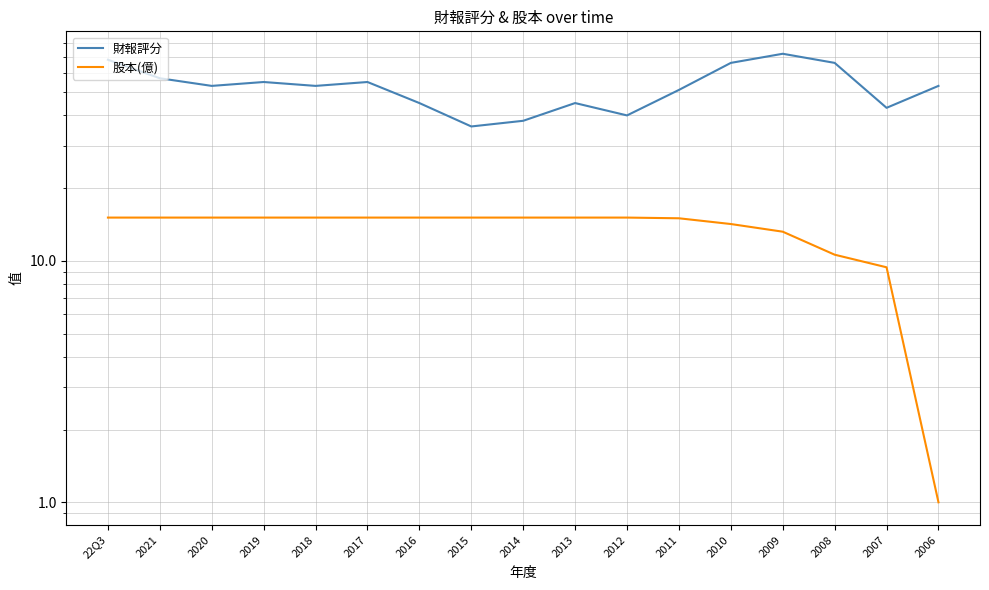

At which label does 財報評分 first exceed 53?

22Q3